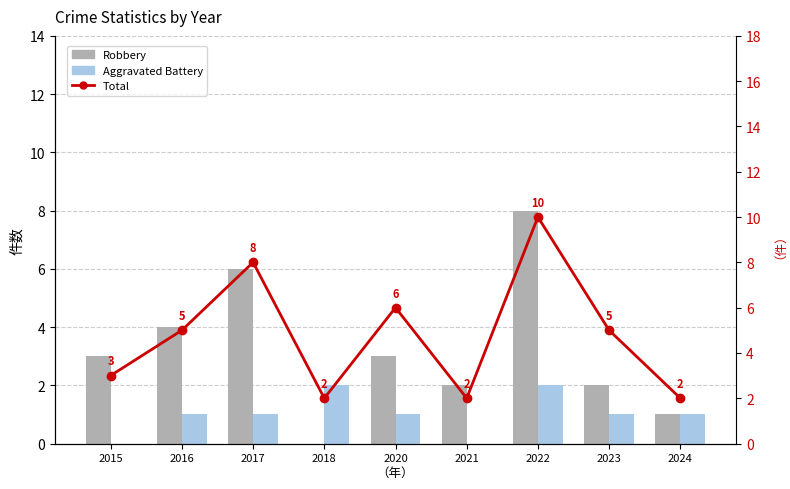

List the labels in order of Total value, smallest first.

2018, 2021, 2024, 2015, 2016, 2023, 2020, 2017, 2022